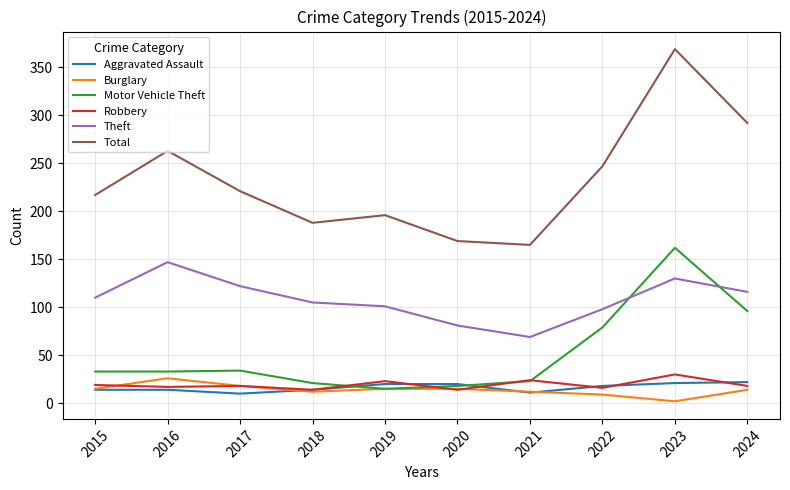

Where is Motor Vehicle Theft nearest to the value 88?

2024